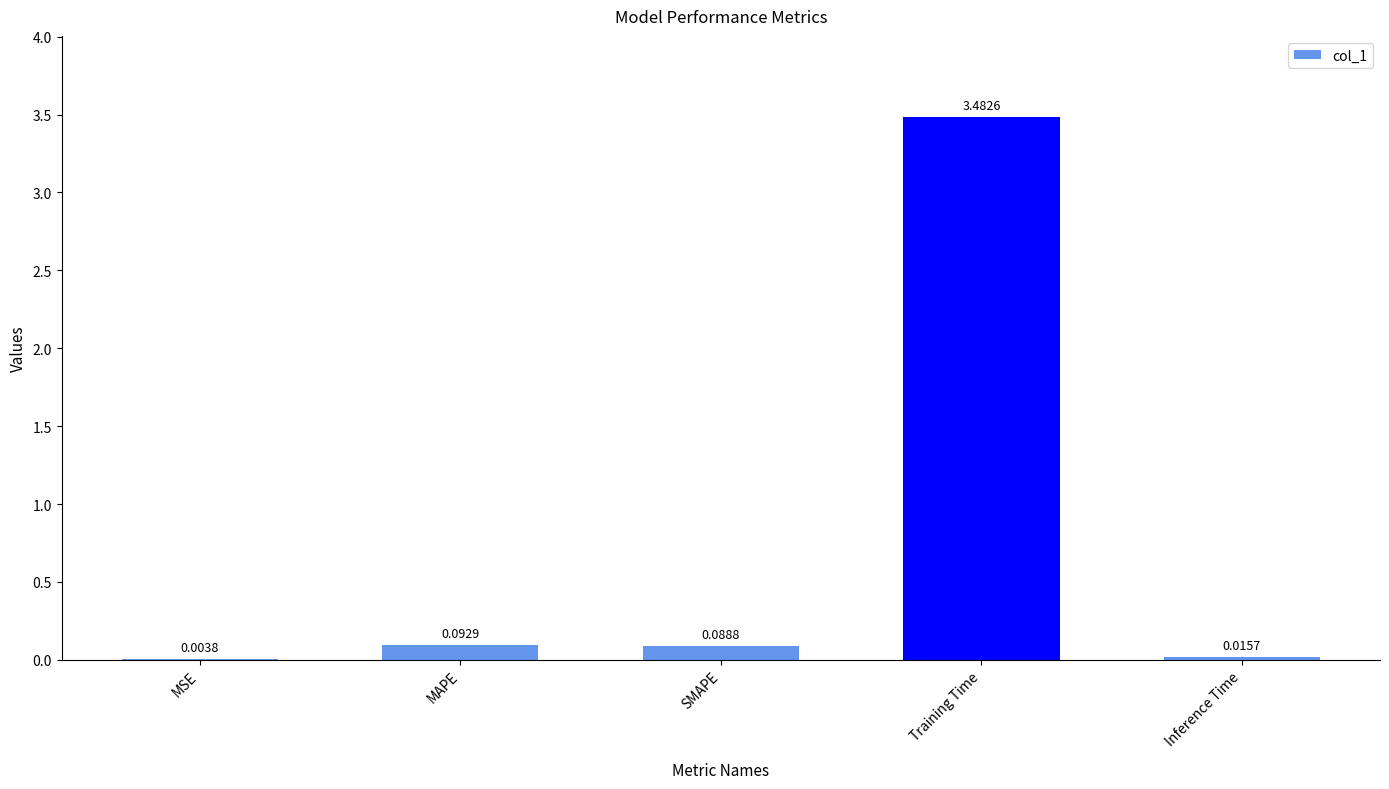

What is the change in value from MAPE to Inference Time?

-0.1